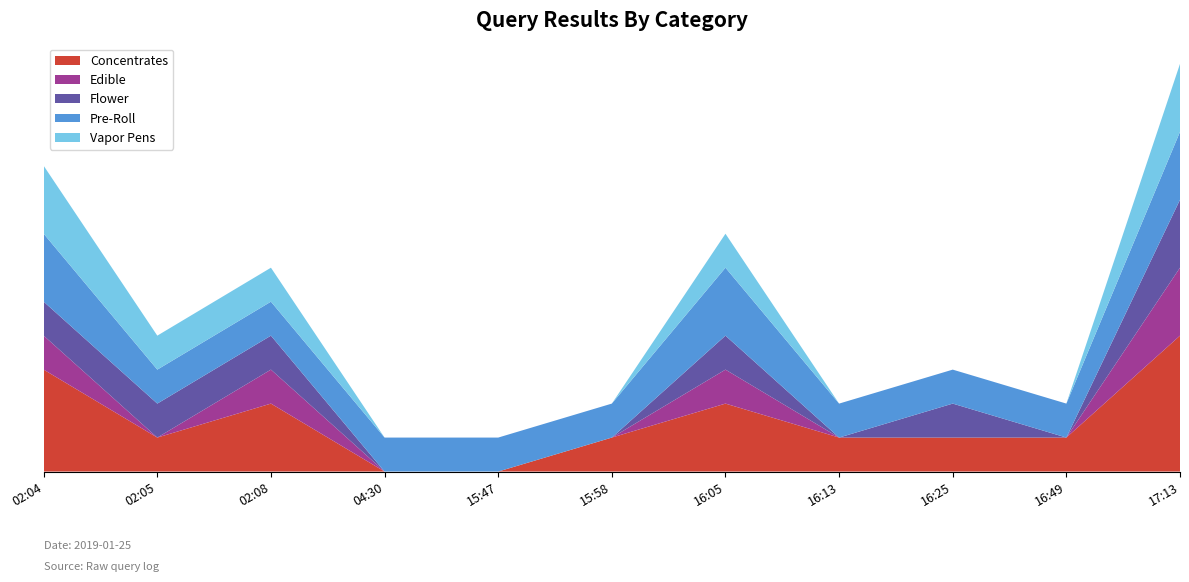

Reading right to left, list all the values displayed in this chart.

Concentrates: 17:13=4	16:49=1	16:25=1	16:13=1	16:05=2	15:58=1	15:47=0	04:30=0	02:08=2	02:05=1	02:04=3
Edible: 17:13=2	16:49=0	16:25=0	16:13=0	16:05=1	15:58=0	15:47=0	04:30=0	02:08=1	02:05=0	02:04=1
Flower: 17:13=2	16:49=0	16:25=1	16:13=0	16:05=1	15:58=0	15:47=0	04:30=0	02:08=1	02:05=1	02:04=1
Pre-Roll: 17:13=2	16:49=1	16:25=1	16:13=1	16:05=2	15:58=1	15:47=1	04:30=1	02:08=1	02:05=1	02:04=2
Vapor Pens: 17:13=2	16:49=0	16:25=0	16:13=0	16:05=1	15:58=0	15:47=0	04:30=0	02:08=1	02:05=1	02:04=2